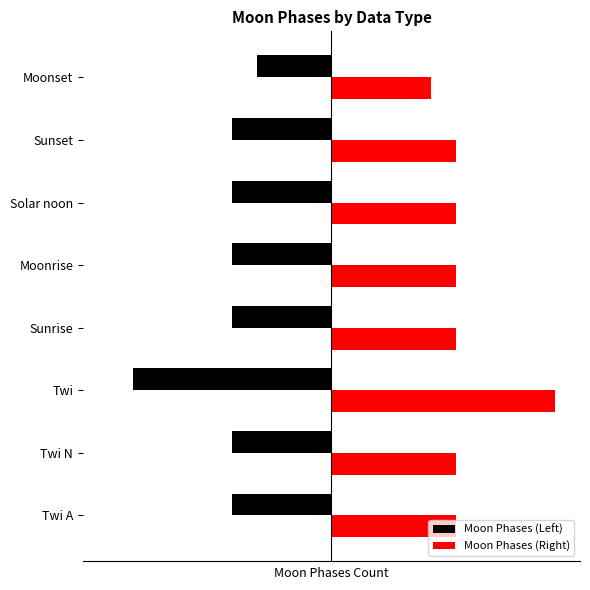

List the series in order of their peak value, highest first.

Moon Phases (Right), Moon Phases (Left)